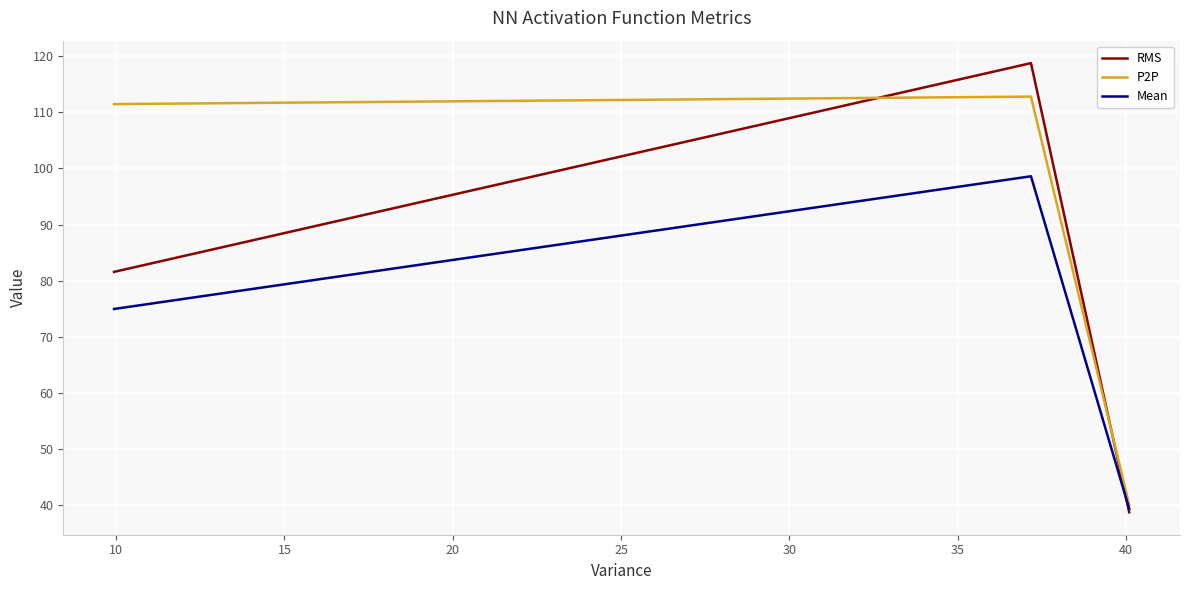

Which series has the largest total across all categories?

P2P